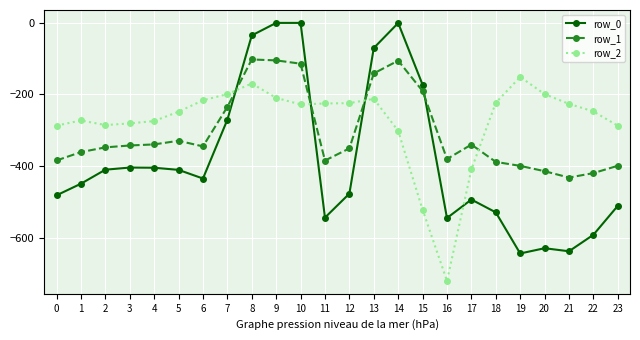

Rank the series by their maximum value, from highest to lowest.

row_0, row_1, row_2